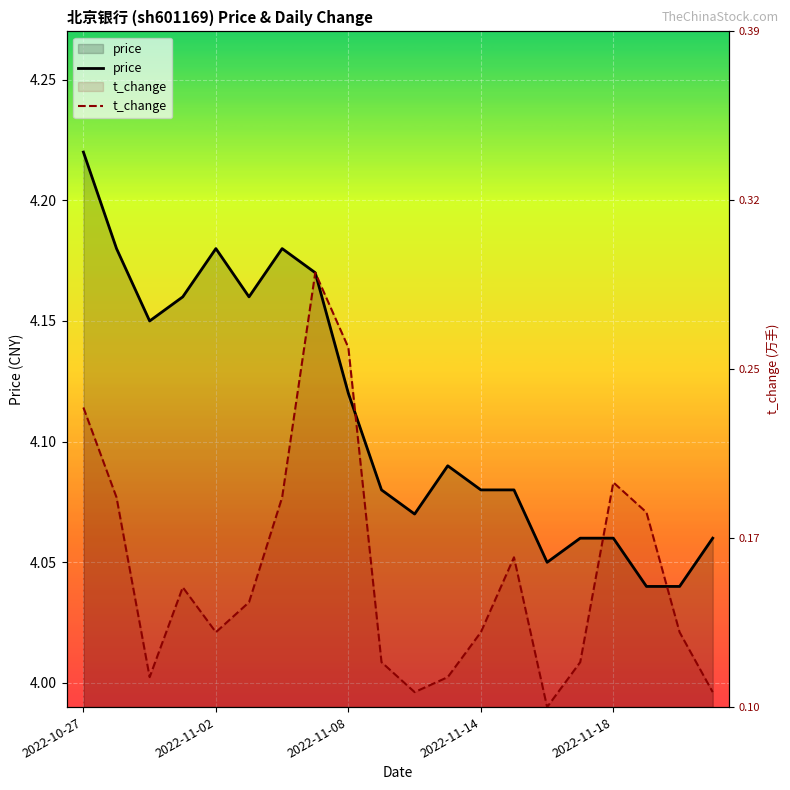

What is the smallest value displayed?

4.0